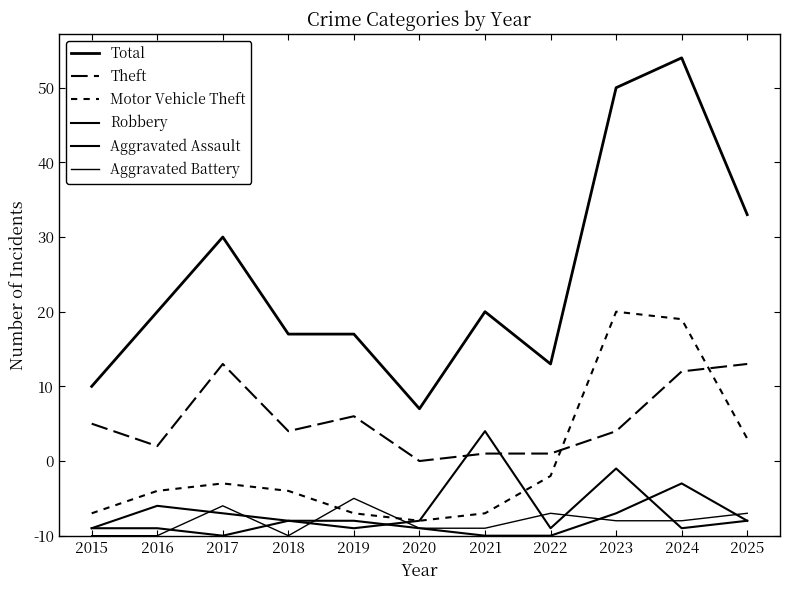

Is the value of Total at 2022 greater than the value of Aggravated Battery at 2015?

Yes